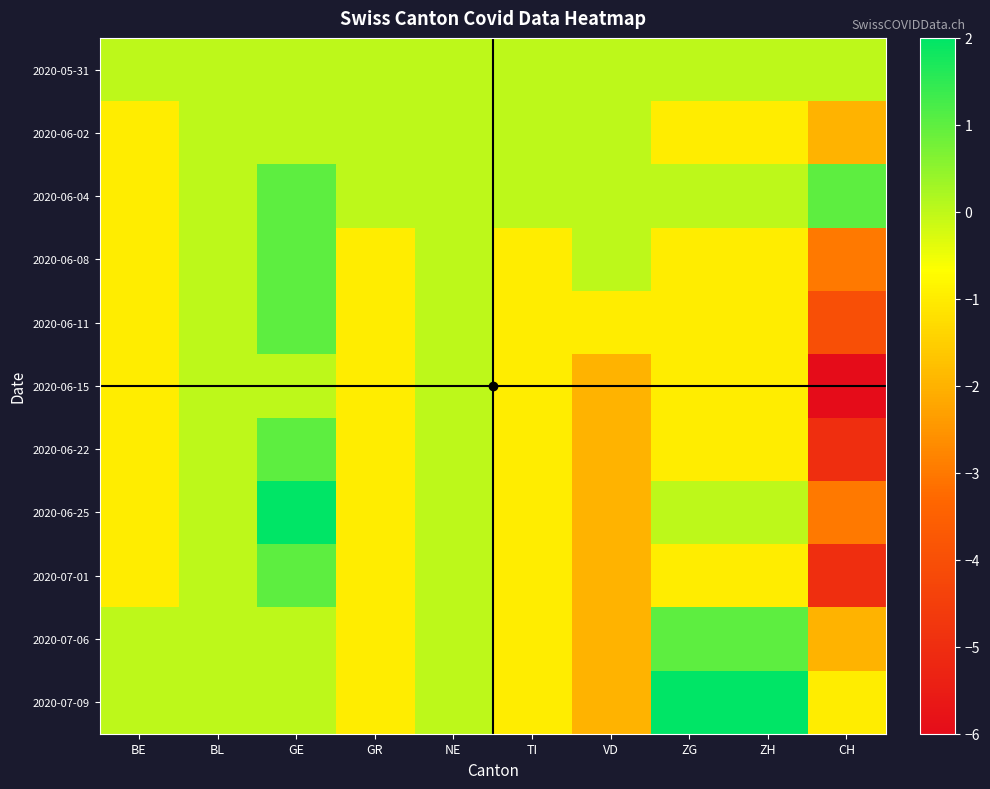

How many distinct data groups are displayed?

11